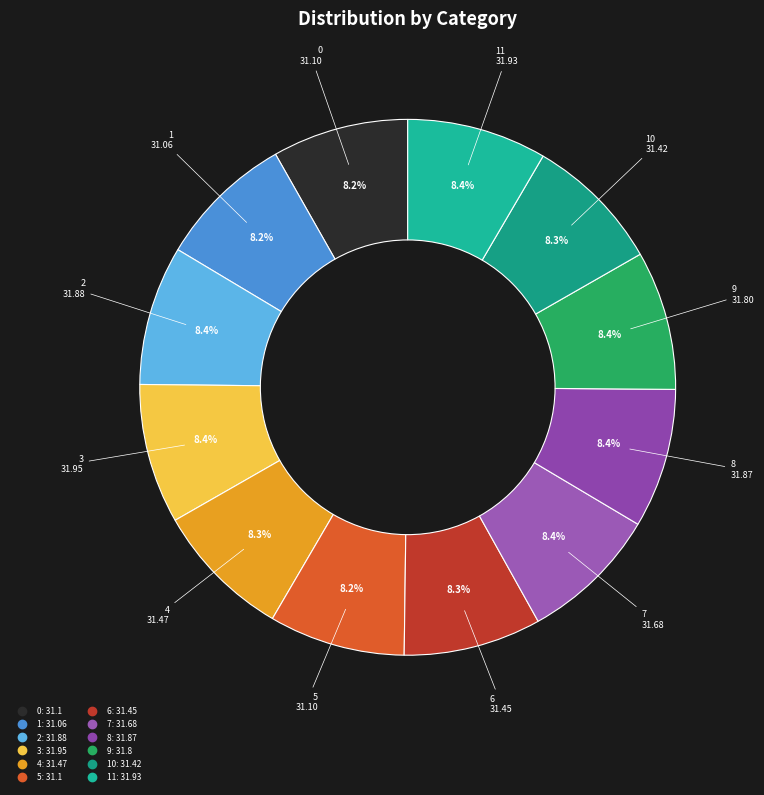

What is the largest slice in the pie chart?

3